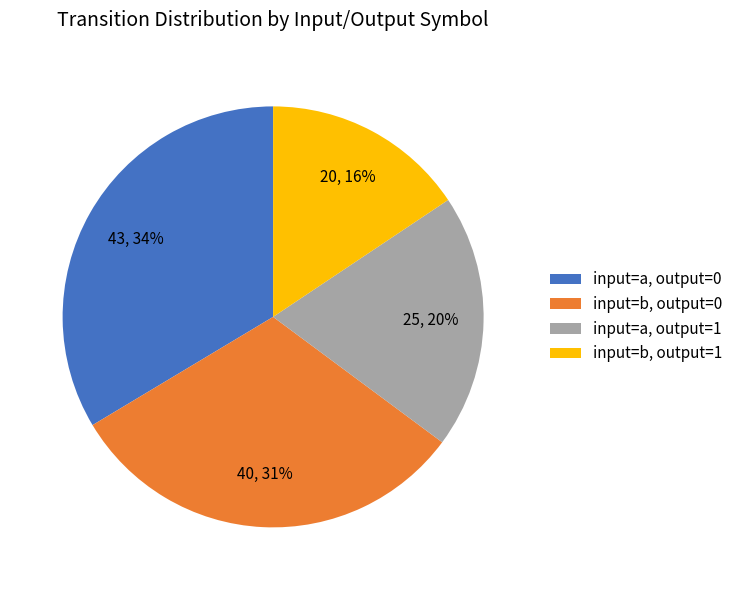

What percentage is the input=b, output=1 slice, to the nearest percent?

16%